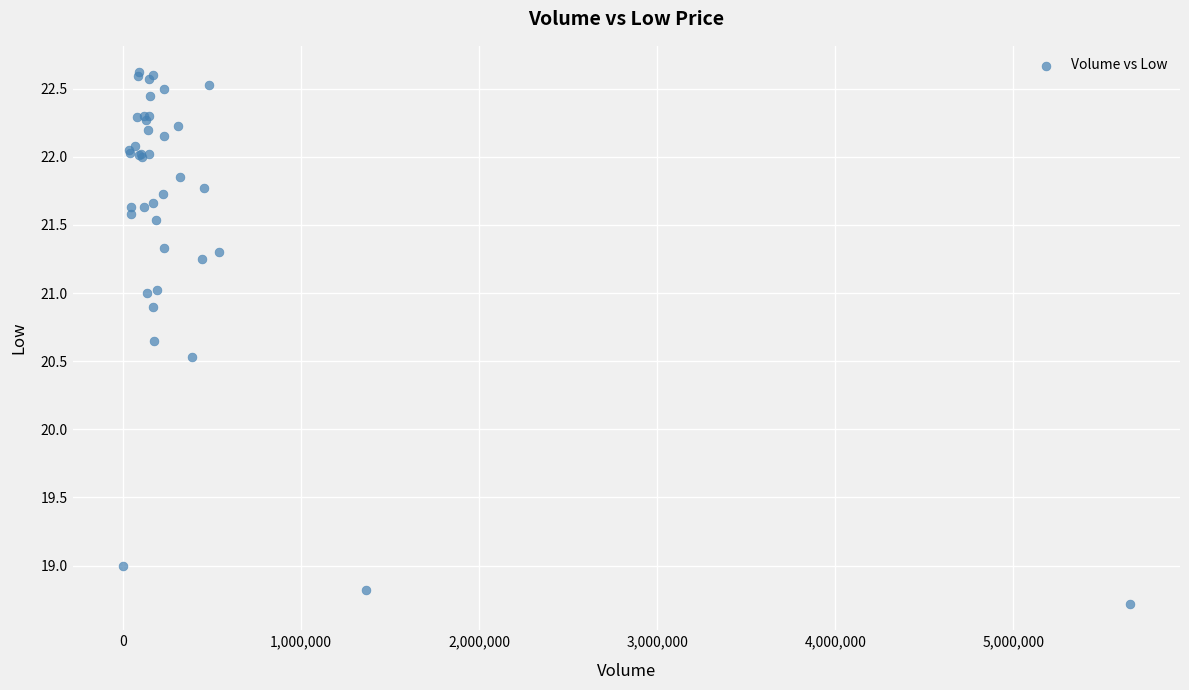

What Y value in the scatter plot is closest to 20?

20.5